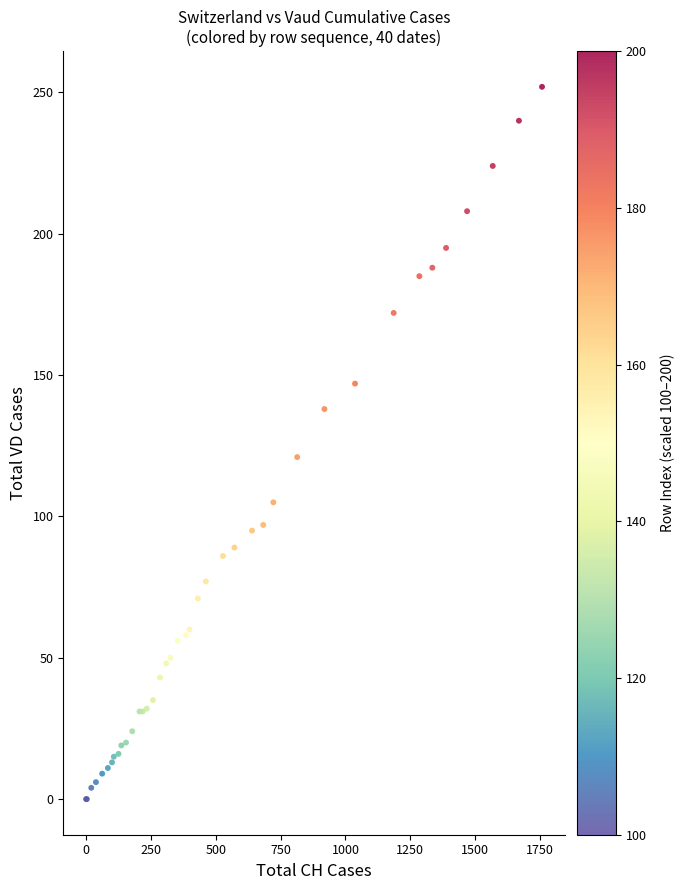

What Y value in the scatter plot is closest to 126?

121